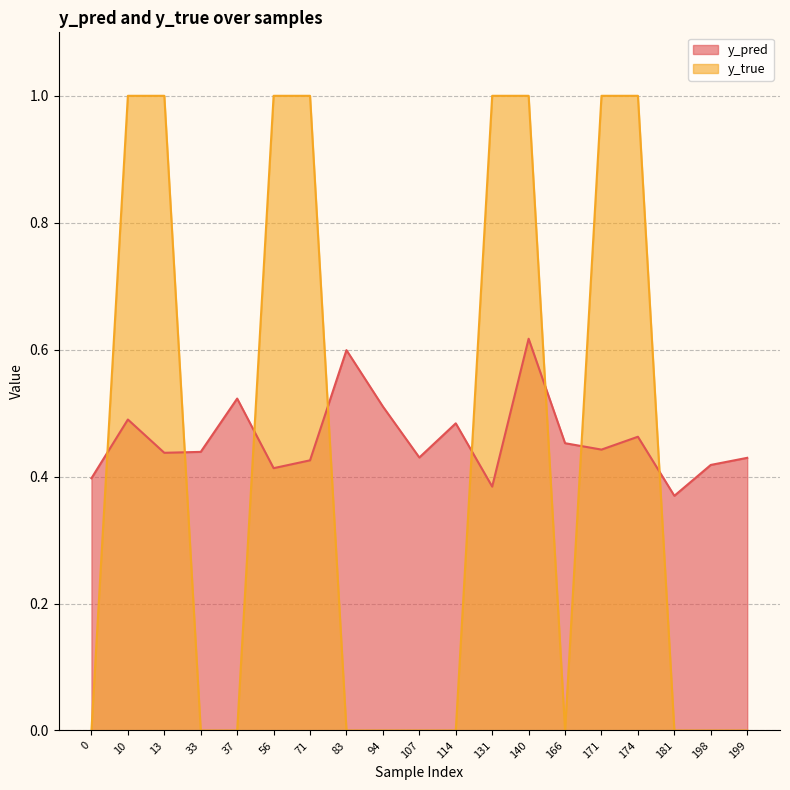

Count the number of data series in this chart.

2